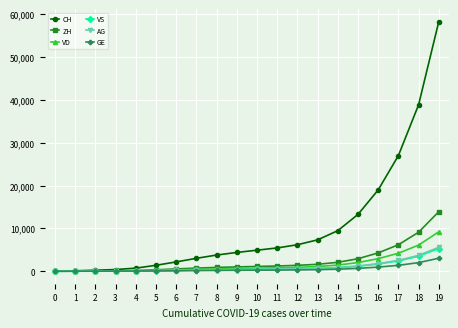

Which series has the widest spread of values?

CH